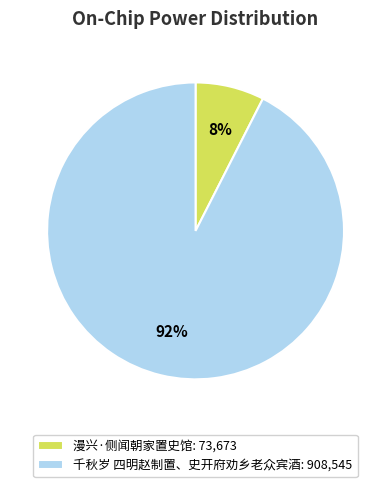

To the nearest percent, what is the combined percentage of 漫兴·侧闻朝家置史馆: 73,673 and 千秋岁 四明赵制置、史开府劝乡老众宾酒: 908,545?

100%